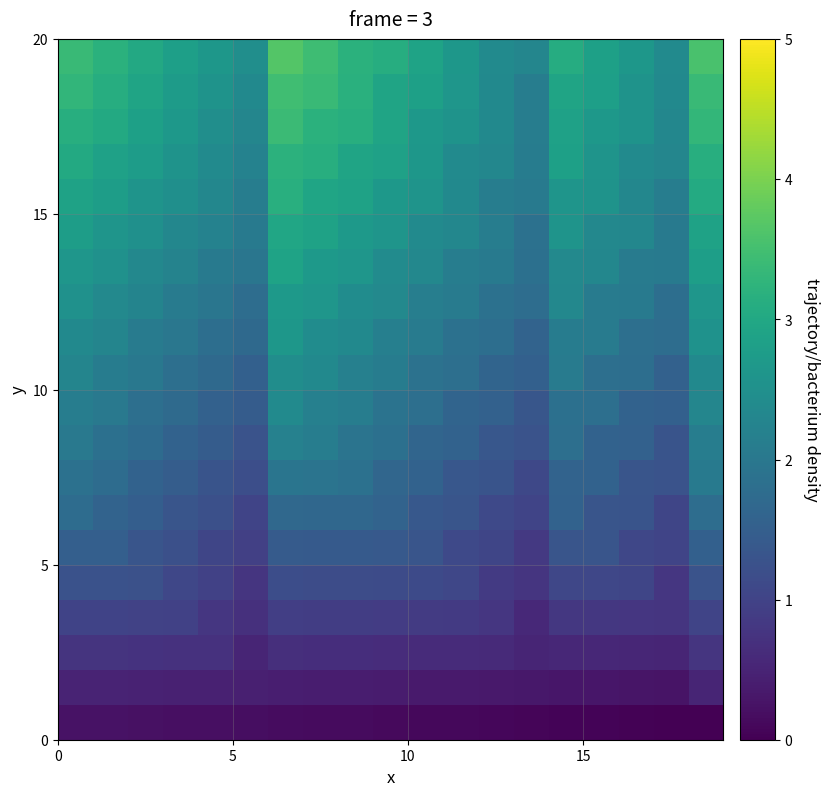

At how many categories does at least one series exceed 0?

19